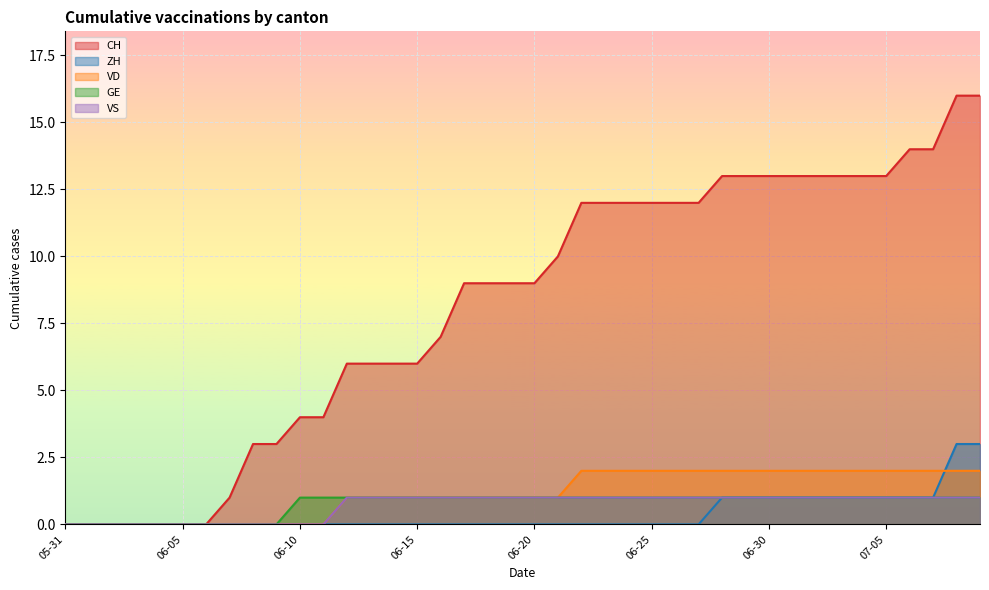

True or false: CH has a value of 13 at 2020-07-02.

True